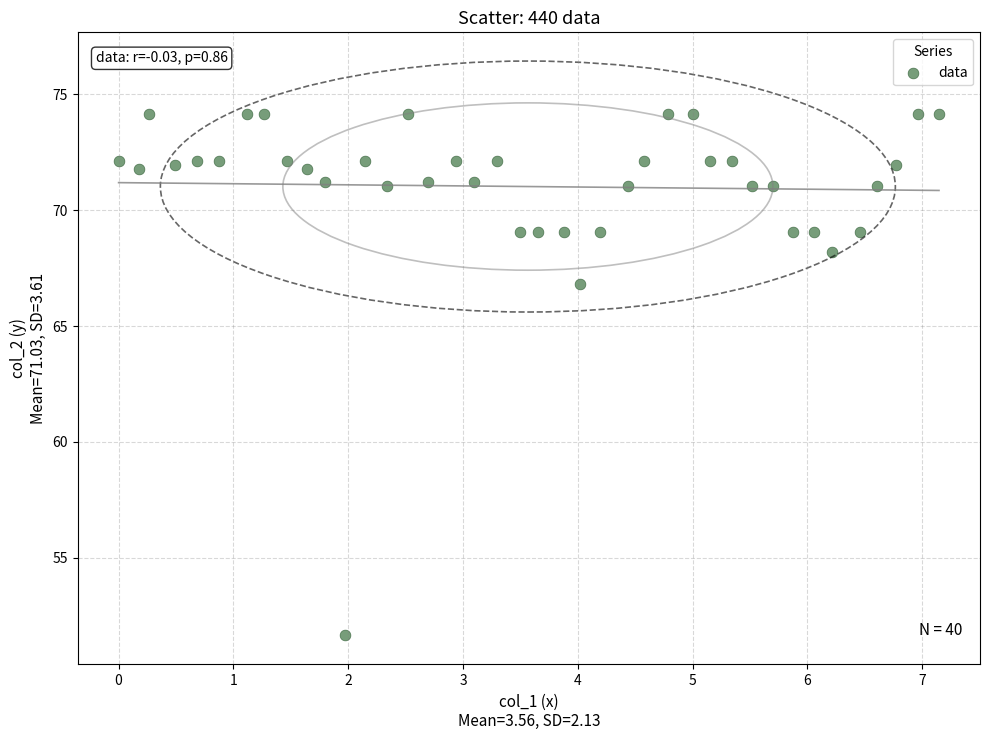

What is the range of X values (max minus min)?

7.1